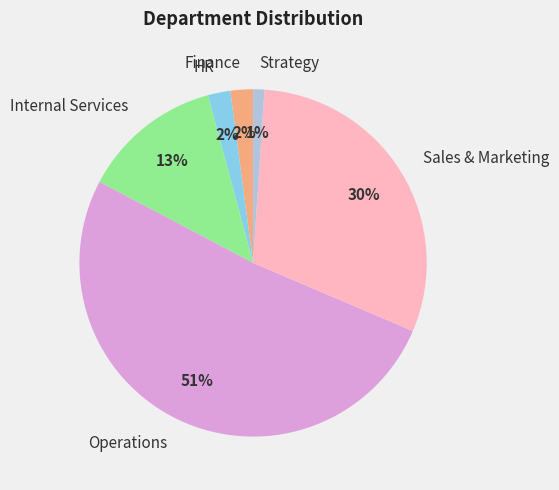

How many segments does this pie chart have?

6